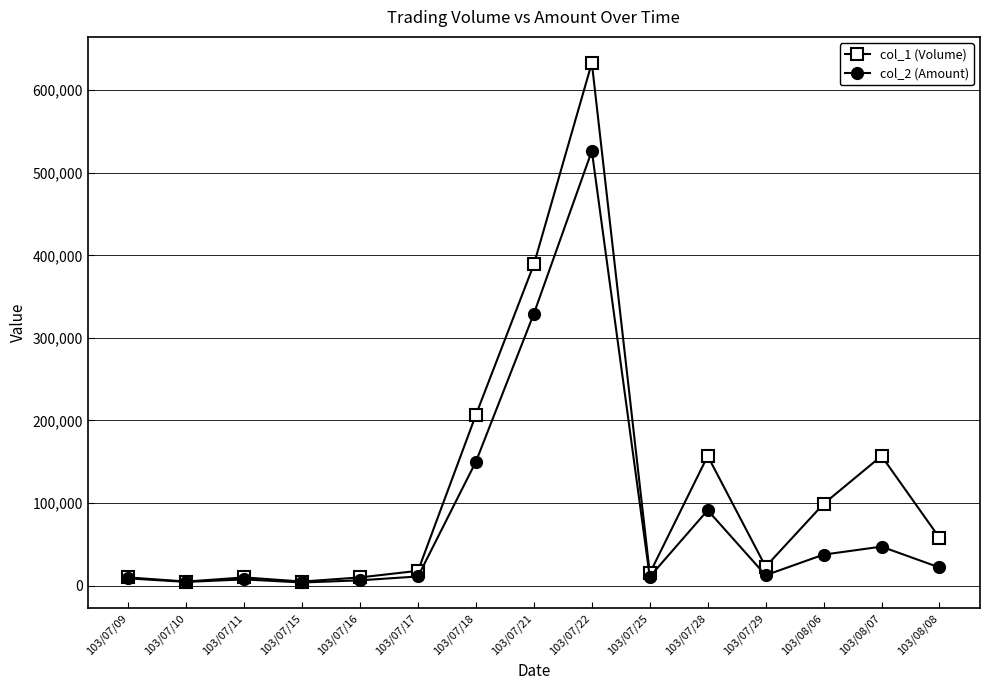

What position from the right is 103/07/09?

15